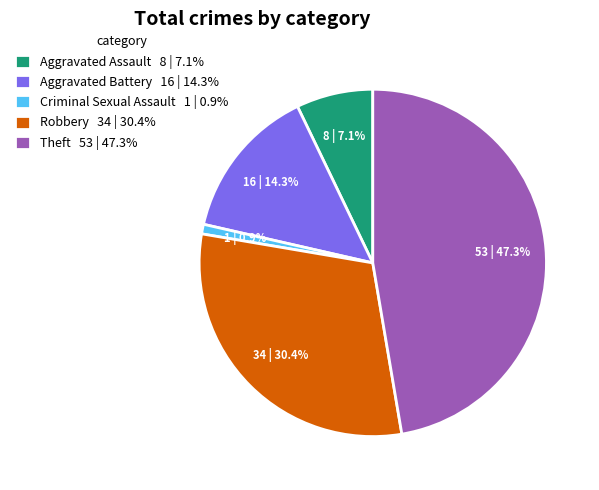

Is there any slice that represents more than half of the pie?

No